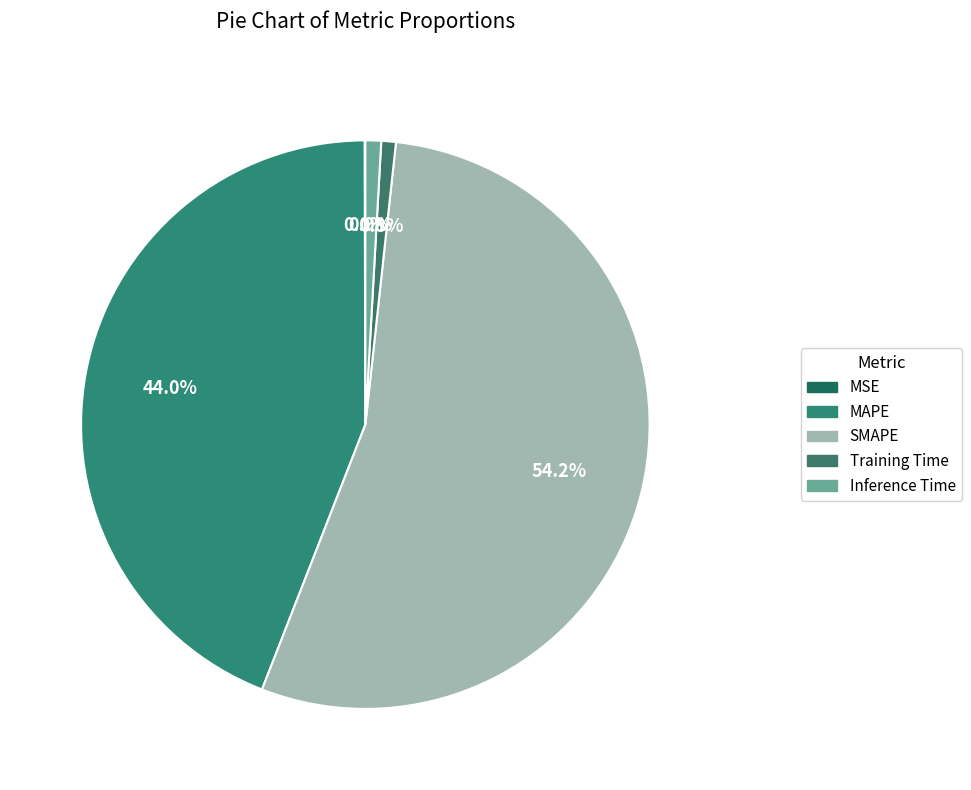

To the nearest percent, what portion does Training Time represent?

1%